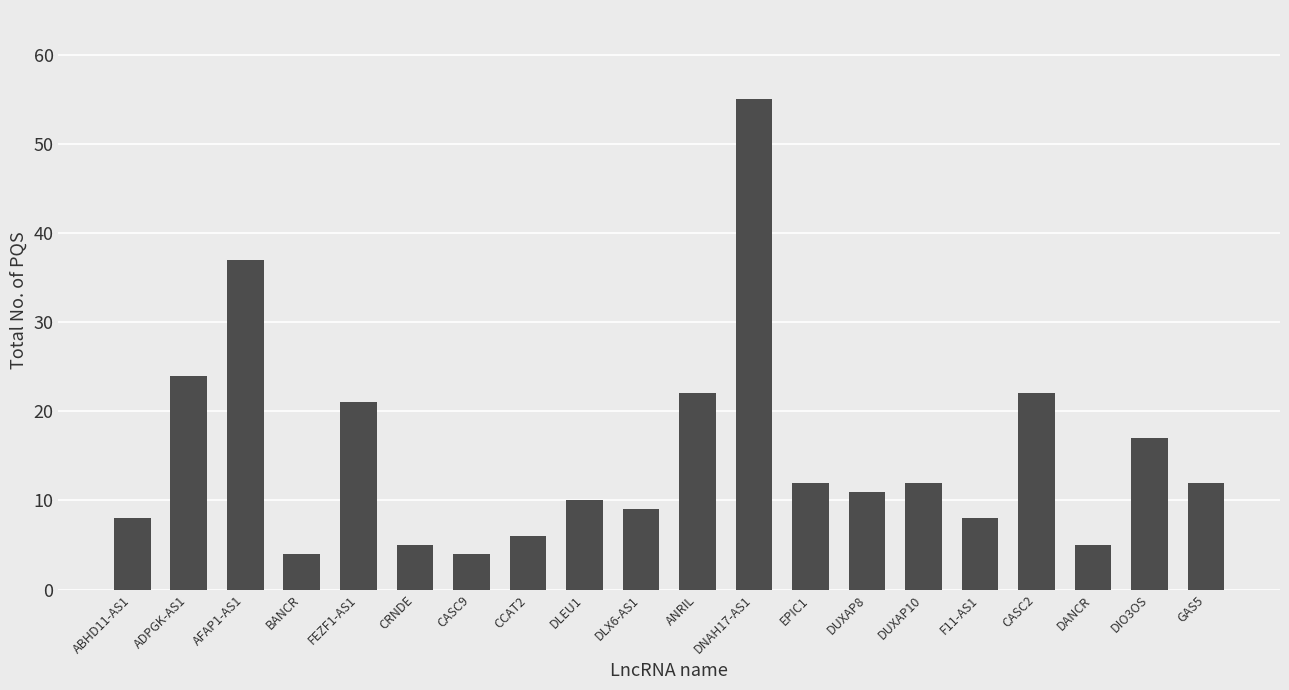

At which label does the data first exceed 12?

ADPGK-AS1